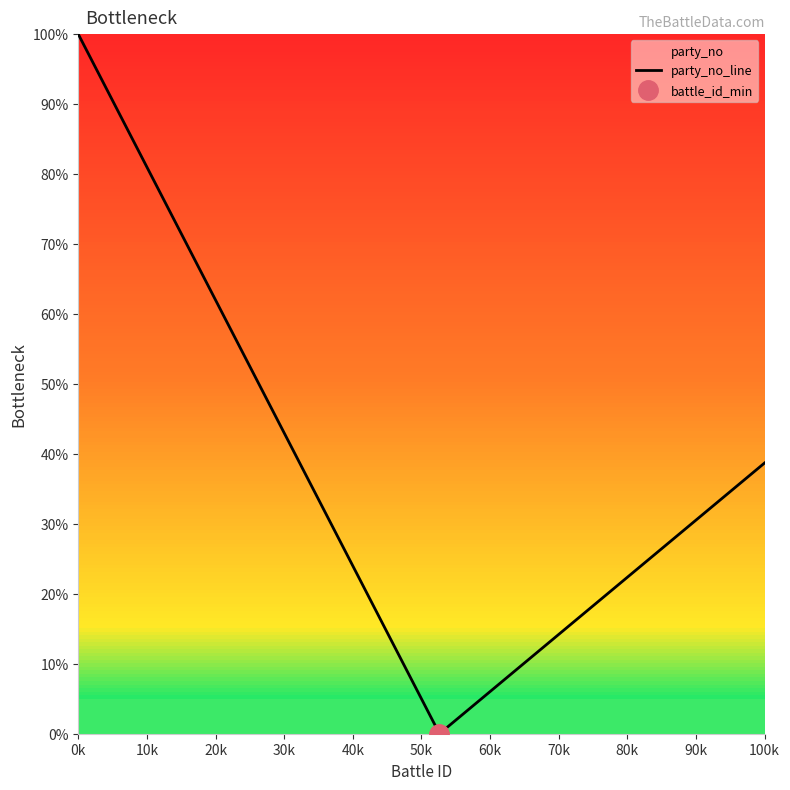

True or false: party_no_line has a value of 44.2 at 0k.

False